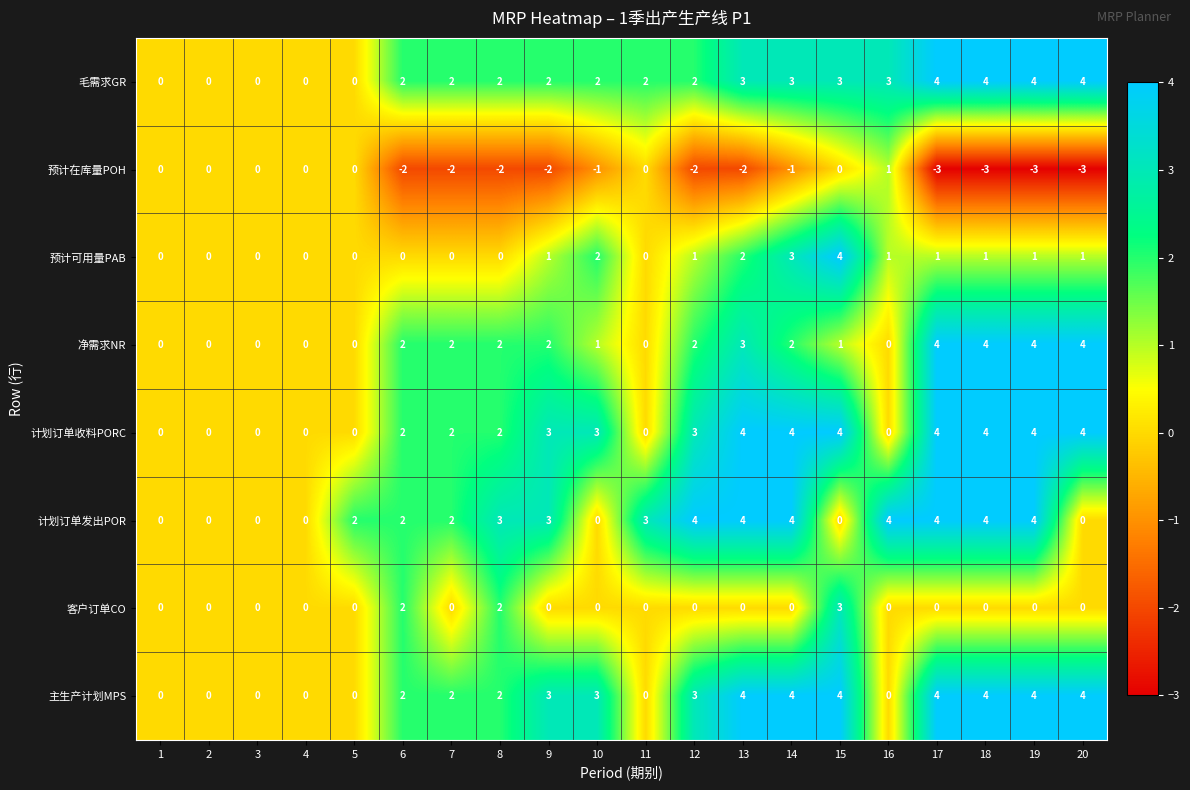

What is the total value across all series at 14?

19